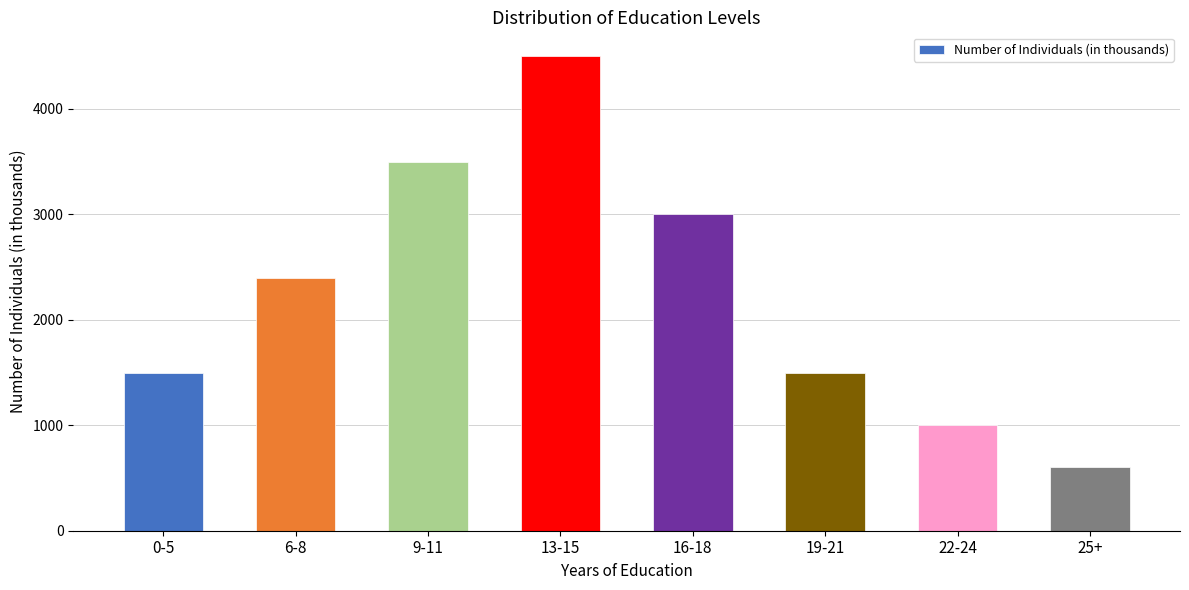

What is the smallest value displayed?

600